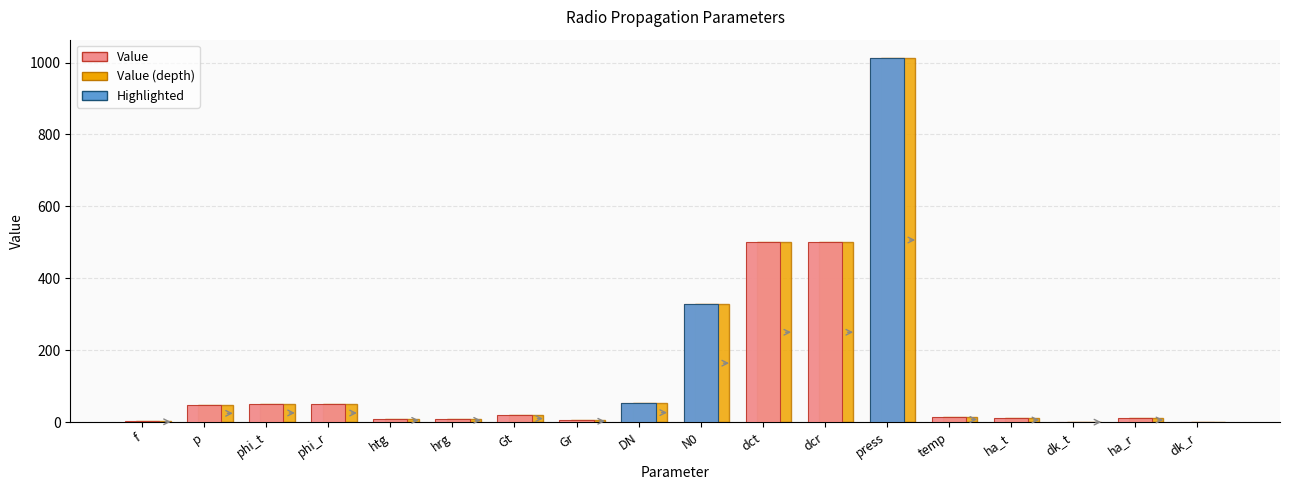

List the labels in order of value, largest first.

press, dct, dcr, N0, DN, phi_t, phi_r, p, Gt, temp, ha_t, ha_r, htg, hrg, Gr, f, dk_t, dk_r